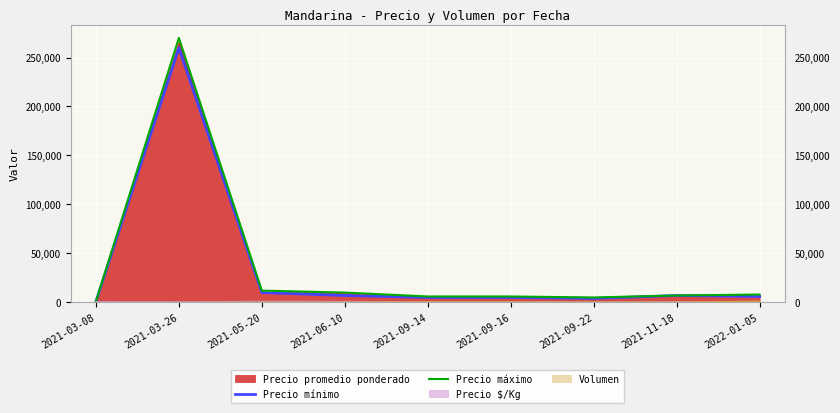

What is the label of the 4th point from the left?

2021-06-10